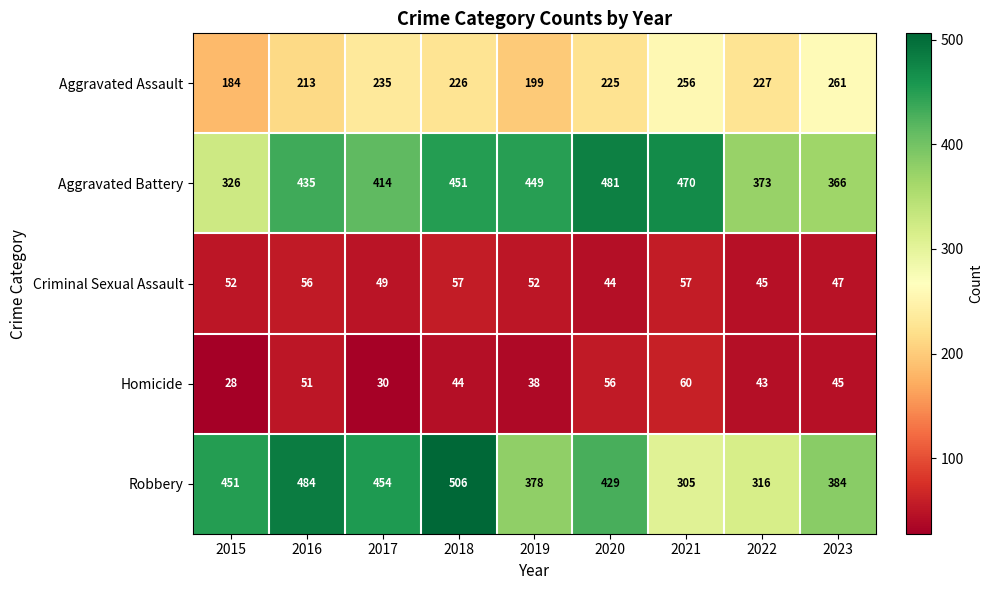

Count the Homicide values in the range 38 to 51.

5